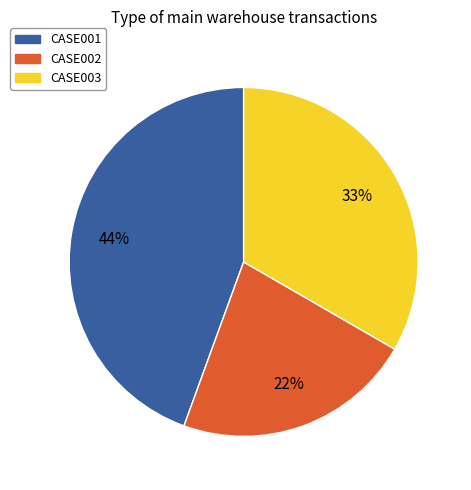

Which category has the biggest portion of the pie?

CASE001